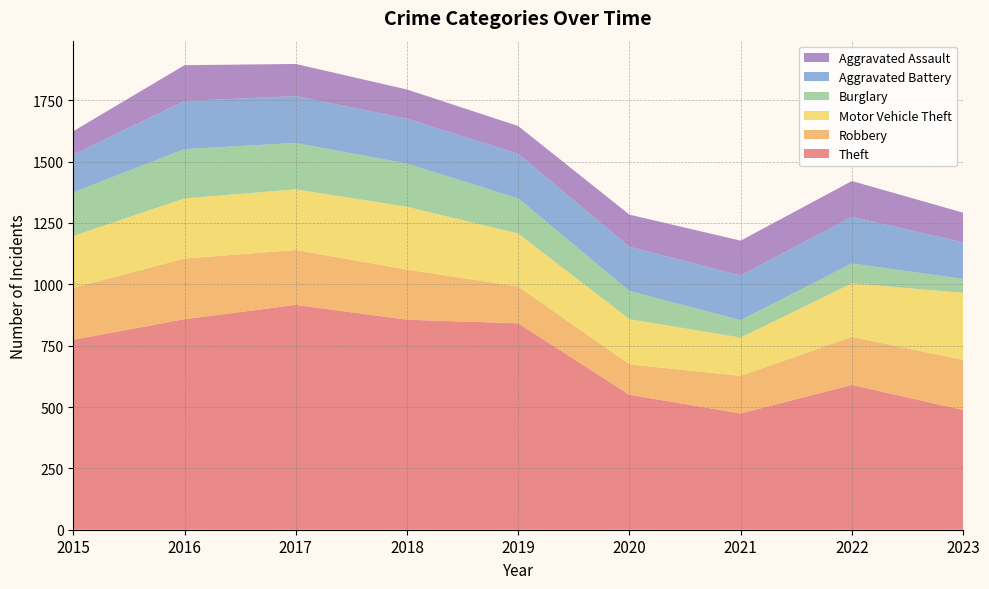

Reading left to right, what are all the values shown in this chart?

Theft: 774	858	916	856	841	550	474	590	488
Robbery: 212	247	224	204	150	124	153	196	204
Motor Vehicle Theft: 211	245	247	256	216	184	156	218	273
Burglary: 178	201	189	176	143	115	71	81	57
Aggravated Battery: 154	196	191	183	182	180	182	190	149
Aggravated Assault: 95	146	131	119	113	131	142	146	121